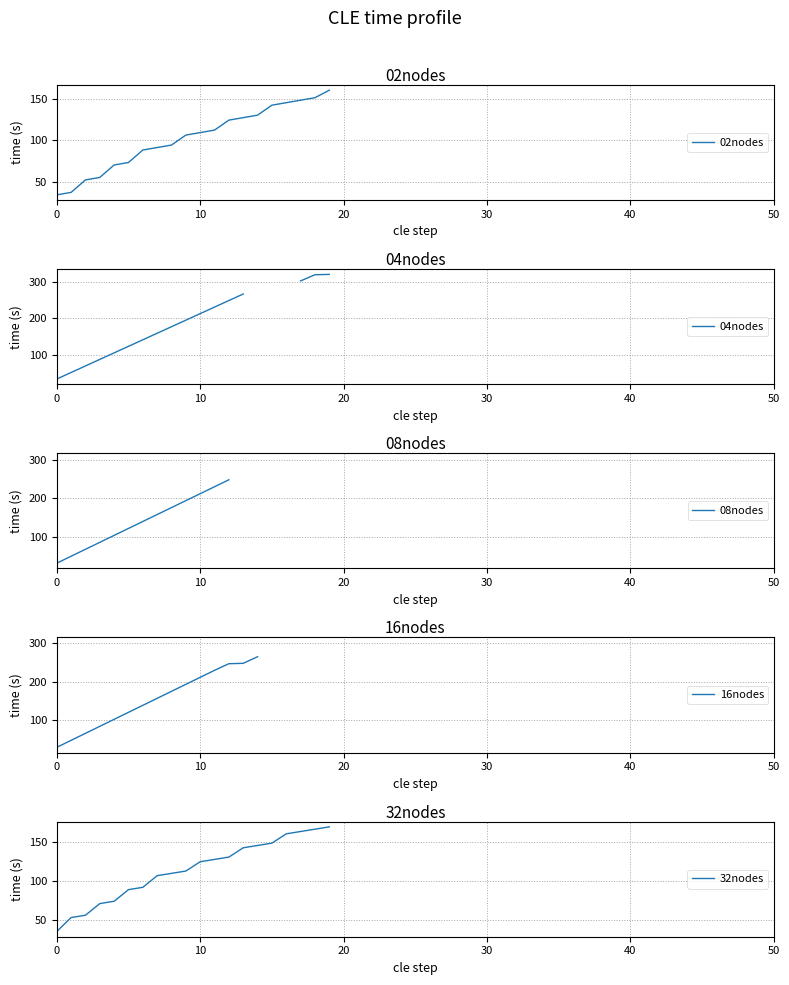

Does the chart display data point markers on the line(s)?

No